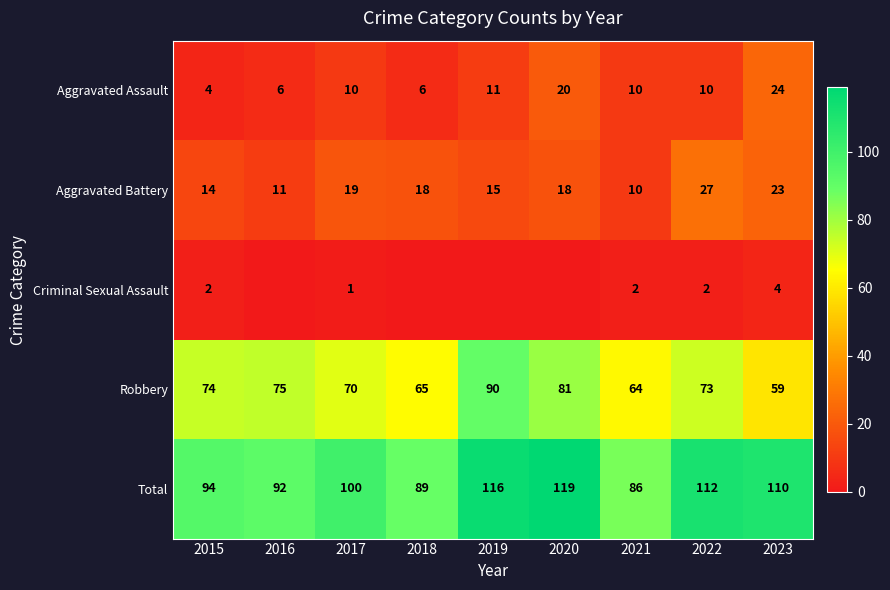

Is the value of Total at 2015 greater than the value of Aggravated Battery at 2016?

Yes